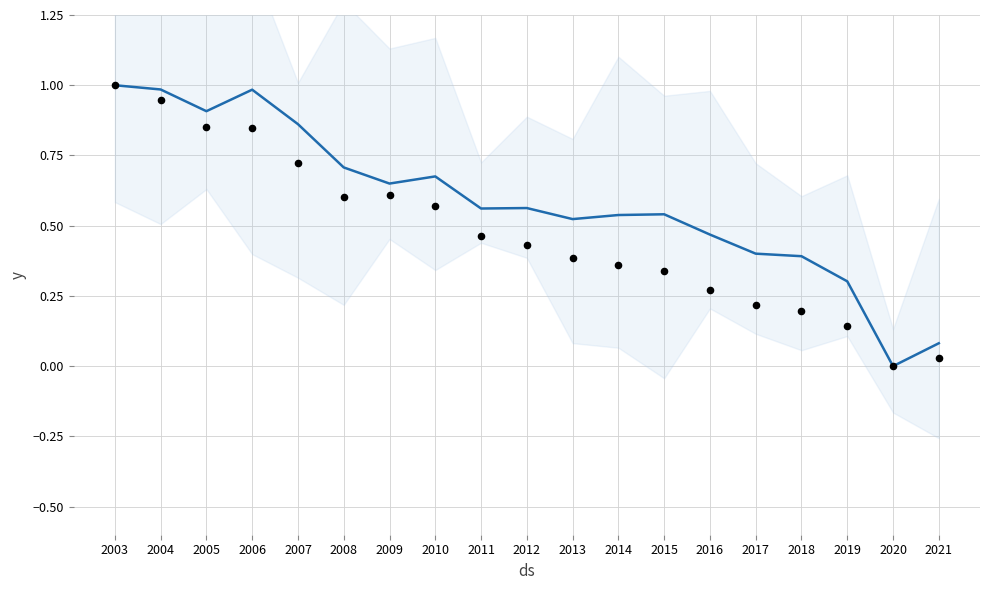

What is the total value across all series at 2010?

1.2